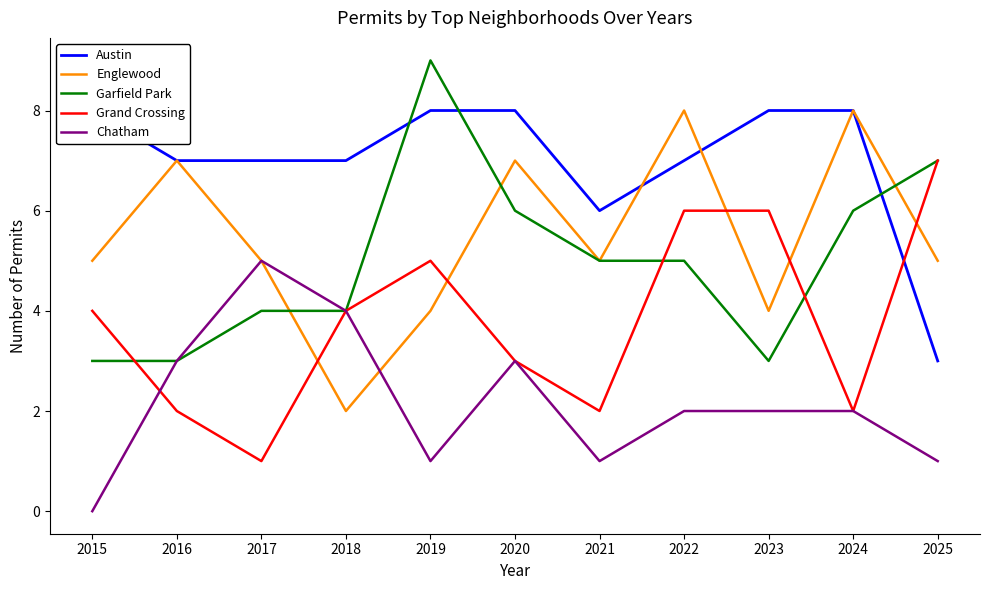

True or false: Austin and Englewood intersect in this chart.

True